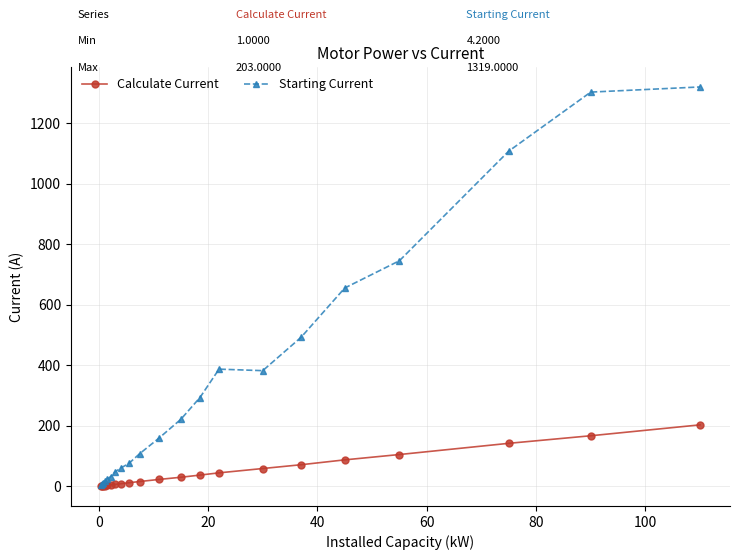

What is the maximum value shown in the chart?

1319.0